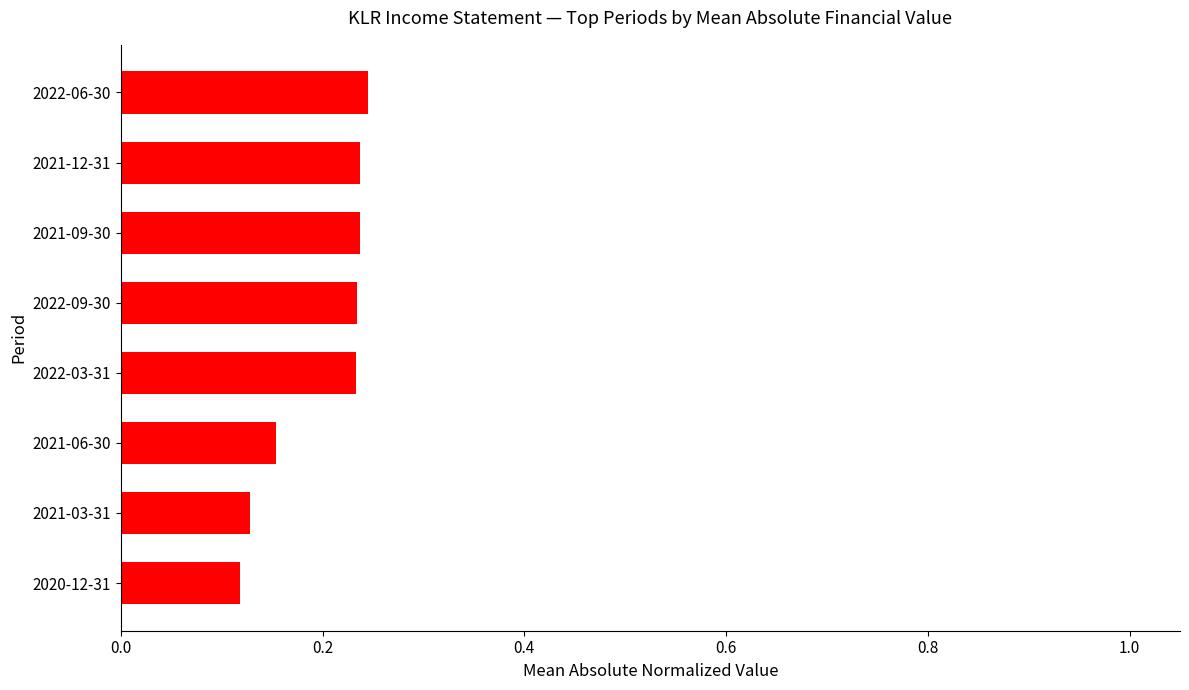

True or false: the data shows 0.0 at 2020-12-31.

False